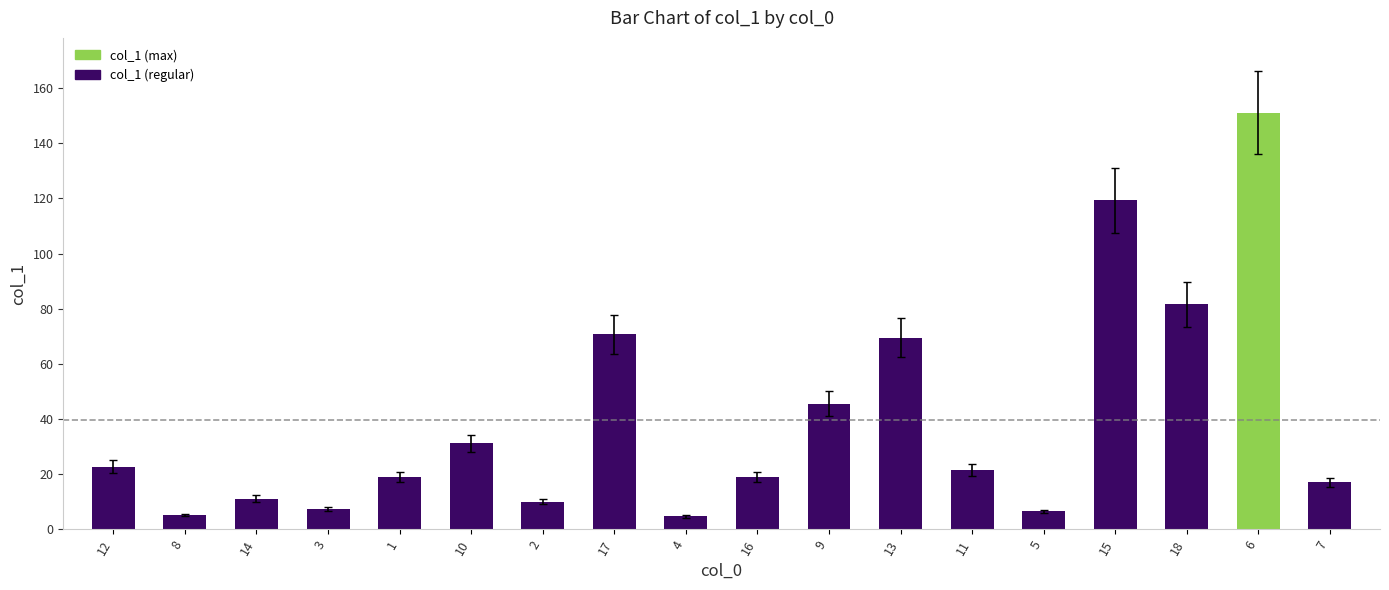

At which label is the value closest to 77?

18